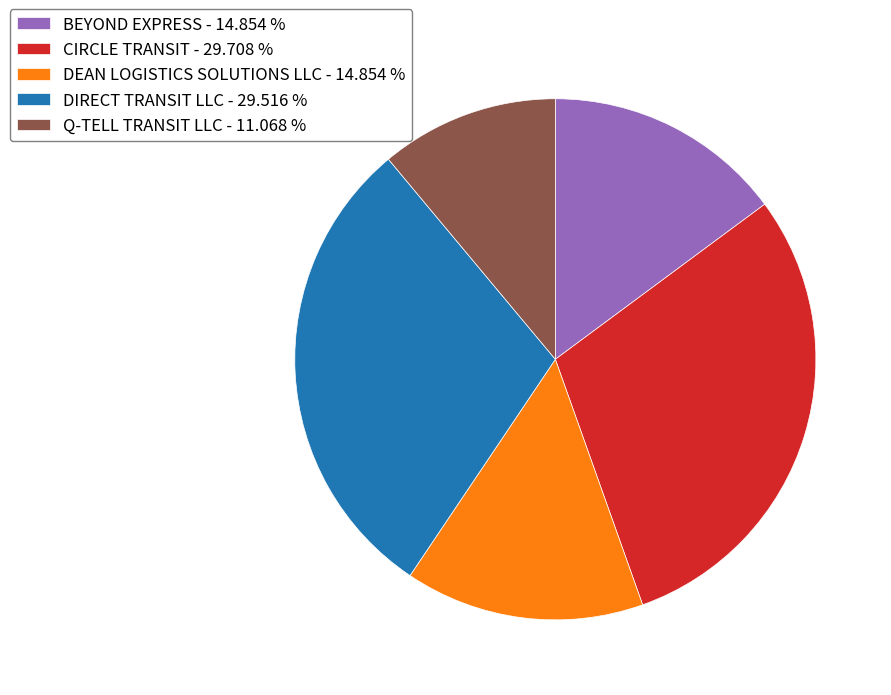

Count the number of slices in the pie.

5